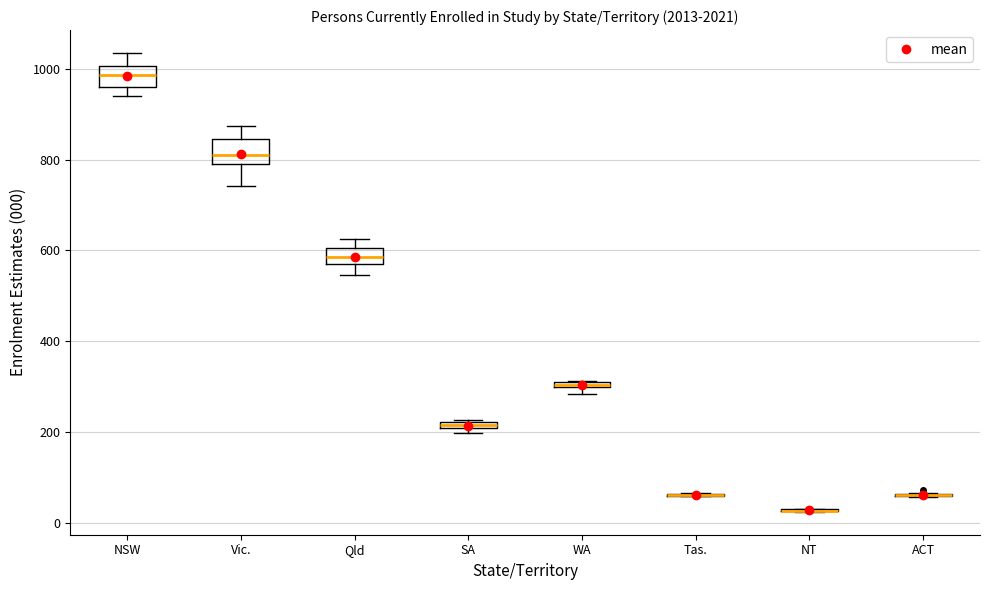

Where does the lower whisker of the box for Vic. end on the y-axis? The values are not printed on the chart, so give them approximately, as read against the axis.

740